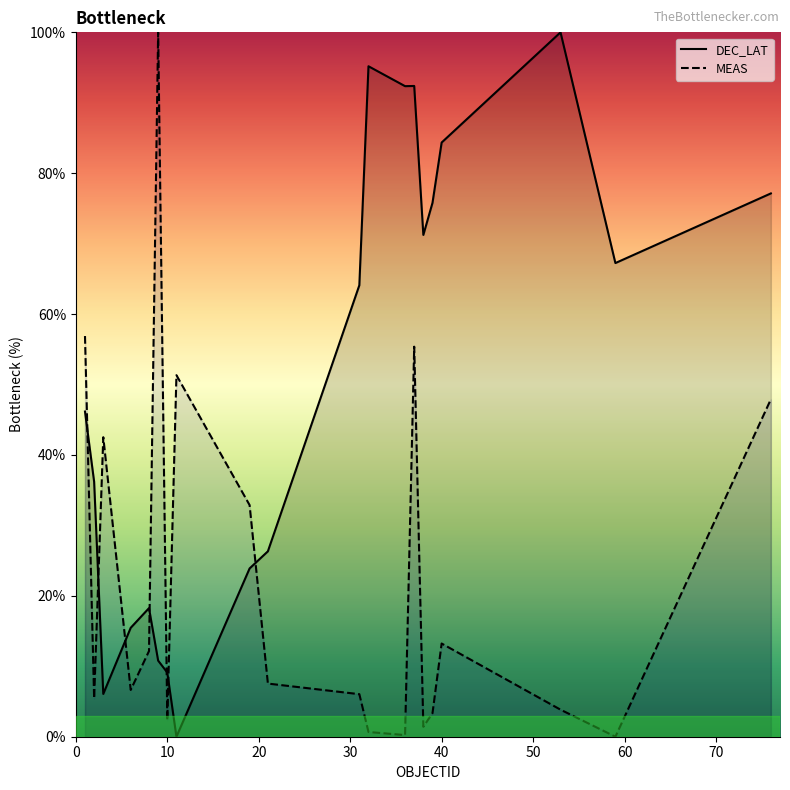

What is the value of the MEAS point at the 5th from the left?

12.2